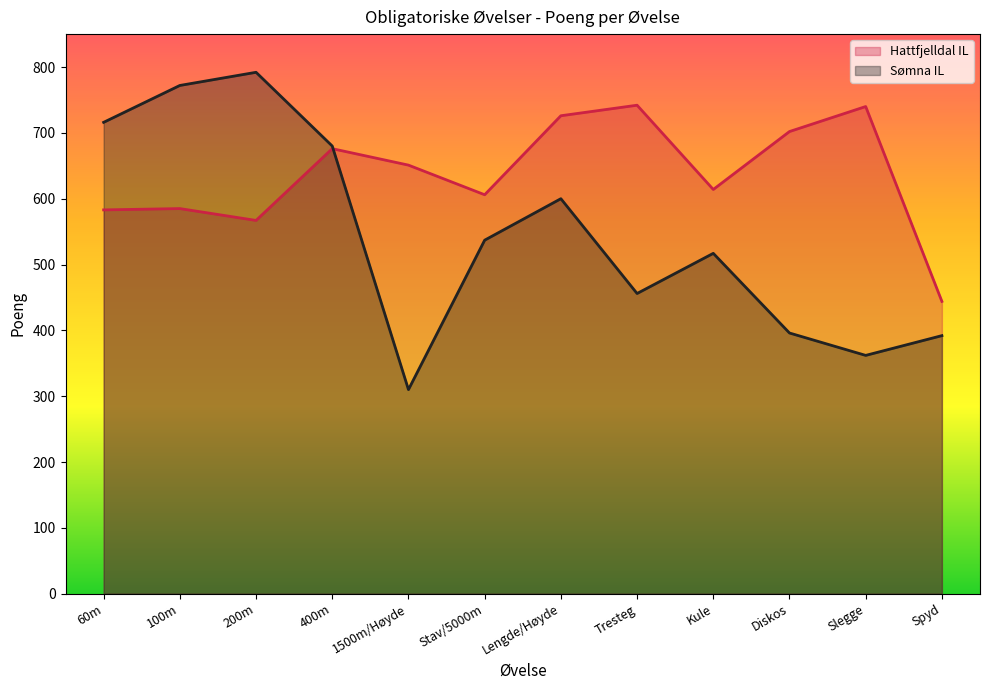

True or false: Hattfjelldal IL and Sømna IL intersect in this chart.

True